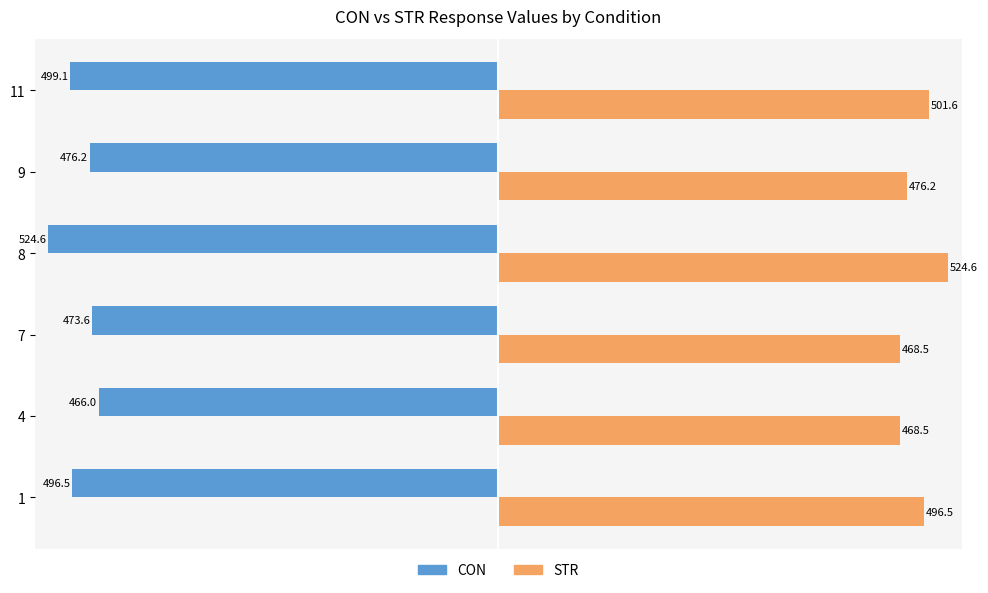

Which series has the widest spread of values?

CON